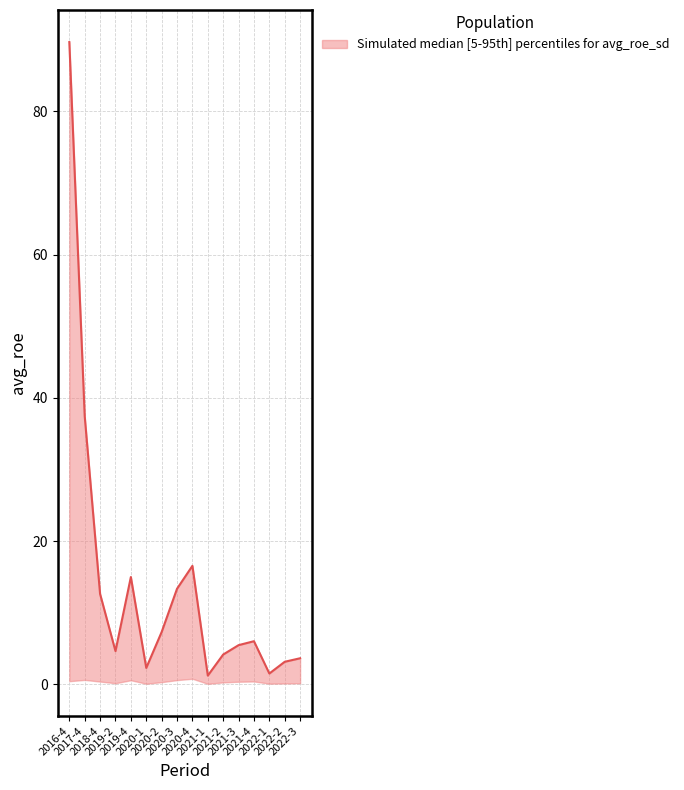

What is the minimum value shown in the chart?

0.1